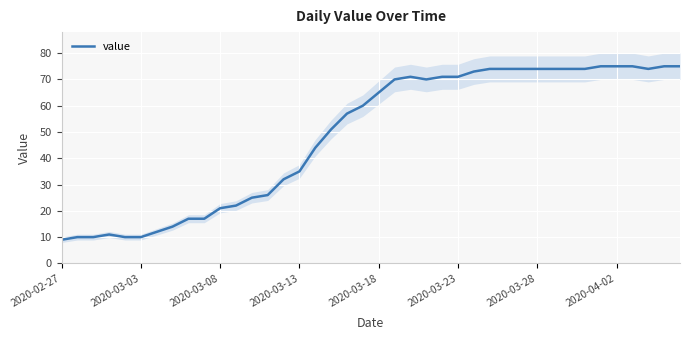

Approximately how many times larger is the value at 24 compared to 12?

2.8